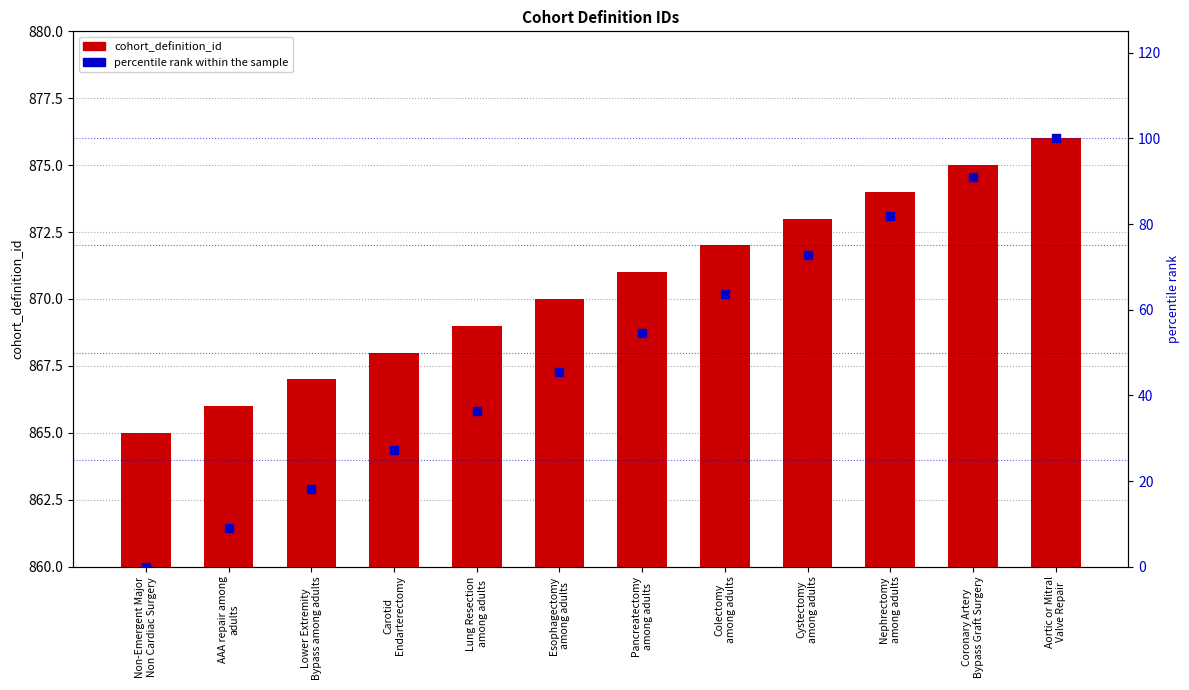

Which series reaches the maximum Y coordinate?

cohort_definition_id